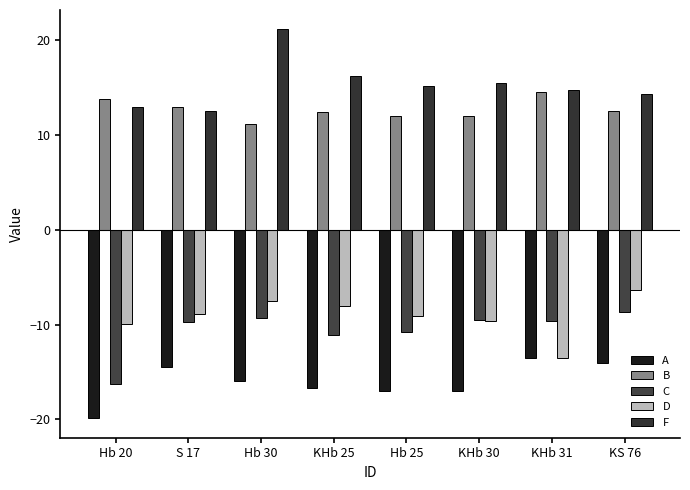

How many distinct data groups are displayed?

5